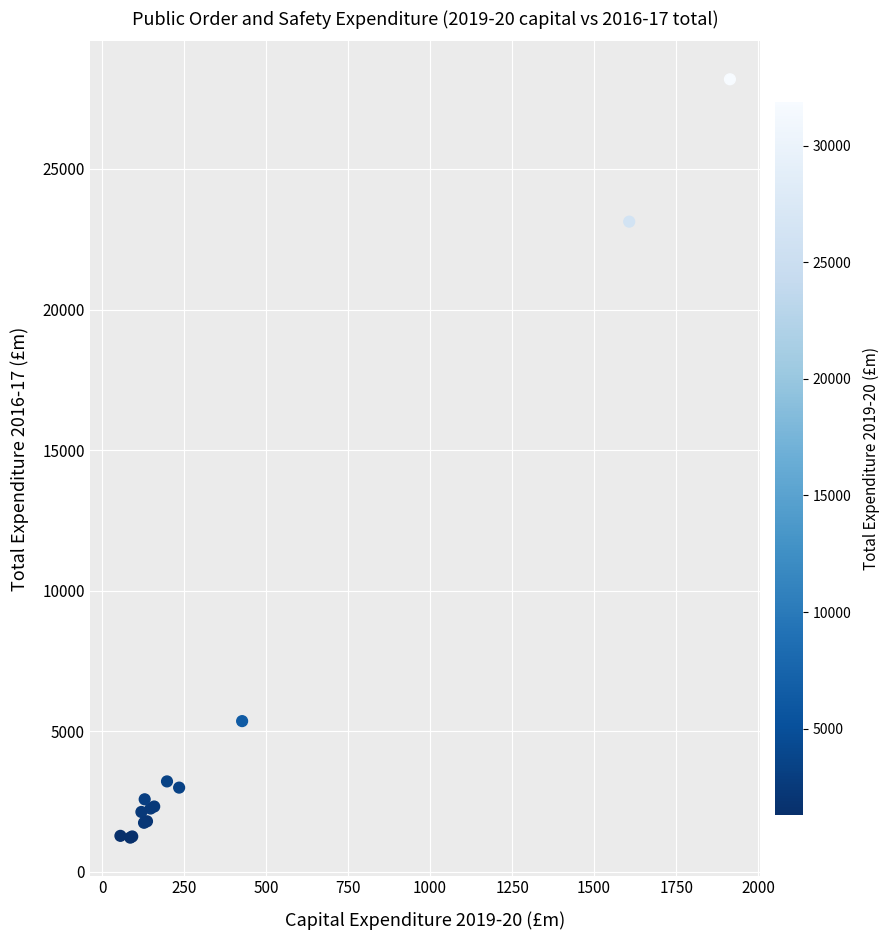

What Y value in the scatter plot is closest to 14703?

23125